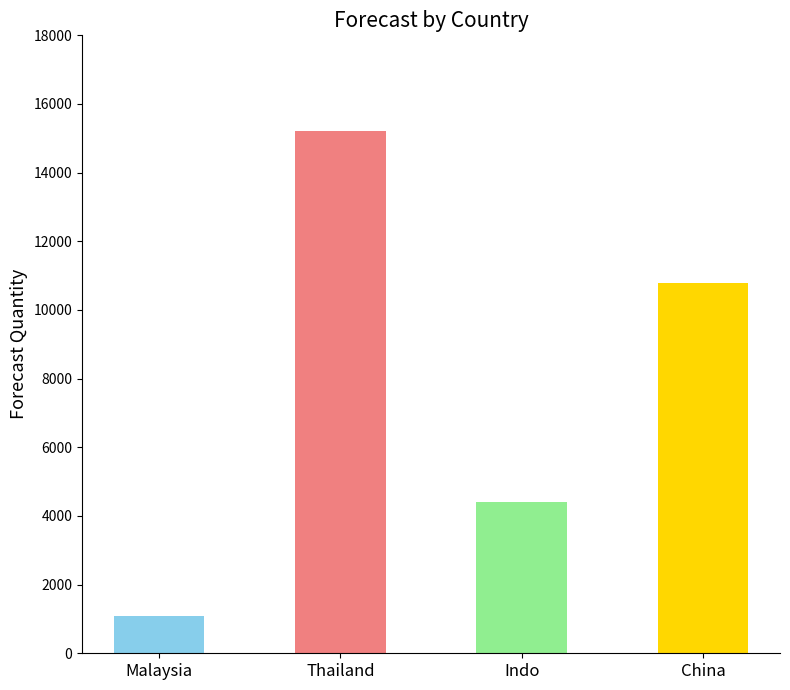

What value does the data have at Indo?

4400